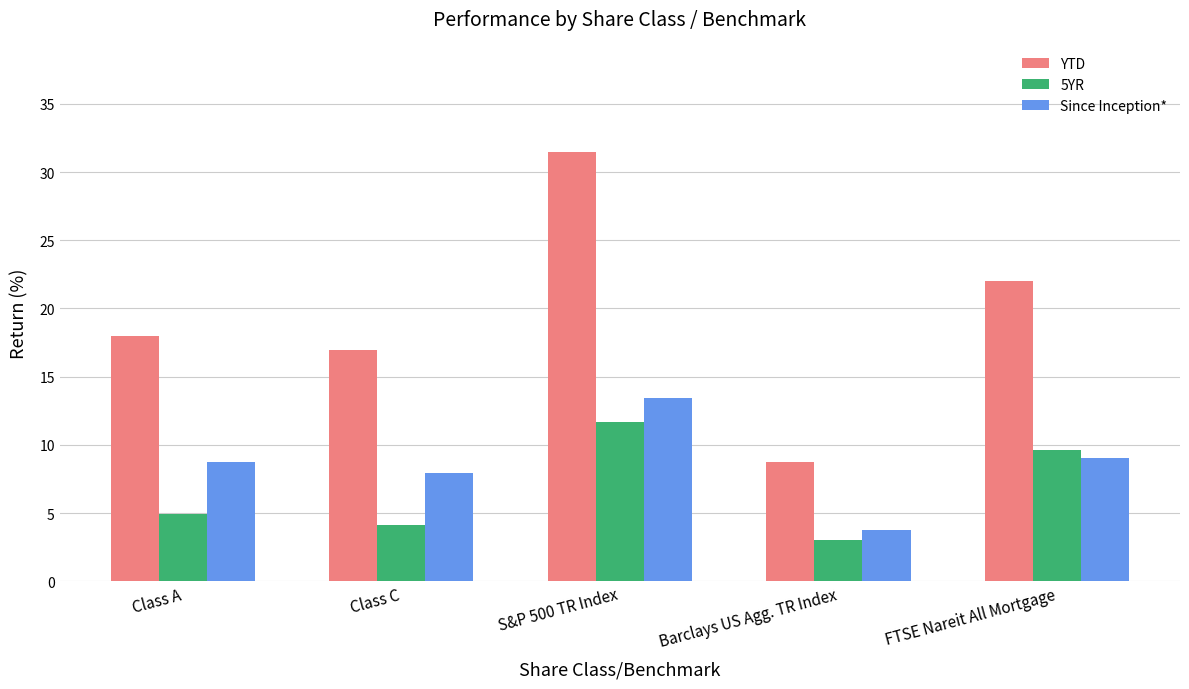

What is the lowest value of the Since Inception* series?

3.7